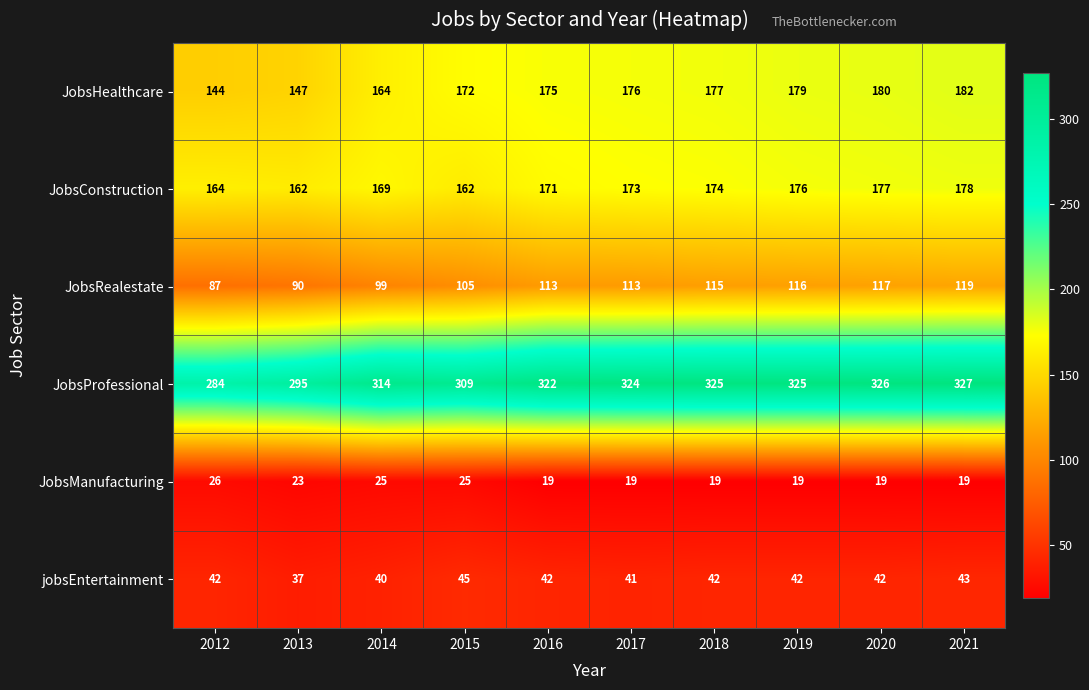

What is the highest value of the JobsProfessional series?

327